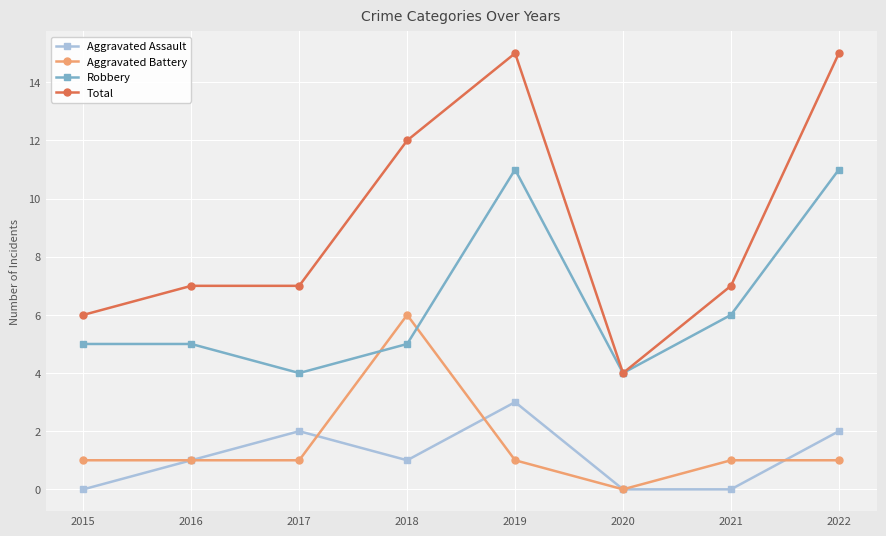

Reading left to right, what are all the values shown in this chart?

Aggravated Assault: 2015=0	2016=1	2017=2	2018=1	2019=3	2020=0	2021=0	2022=2
Aggravated Battery: 2015=1	2016=1	2017=1	2018=6	2019=1	2020=0	2021=1	2022=1
Robbery: 2015=5	2016=5	2017=4	2018=5	2019=11	2020=4	2021=6	2022=11
Total: 2015=6	2016=7	2017=7	2018=12	2019=15	2020=4	2021=7	2022=15